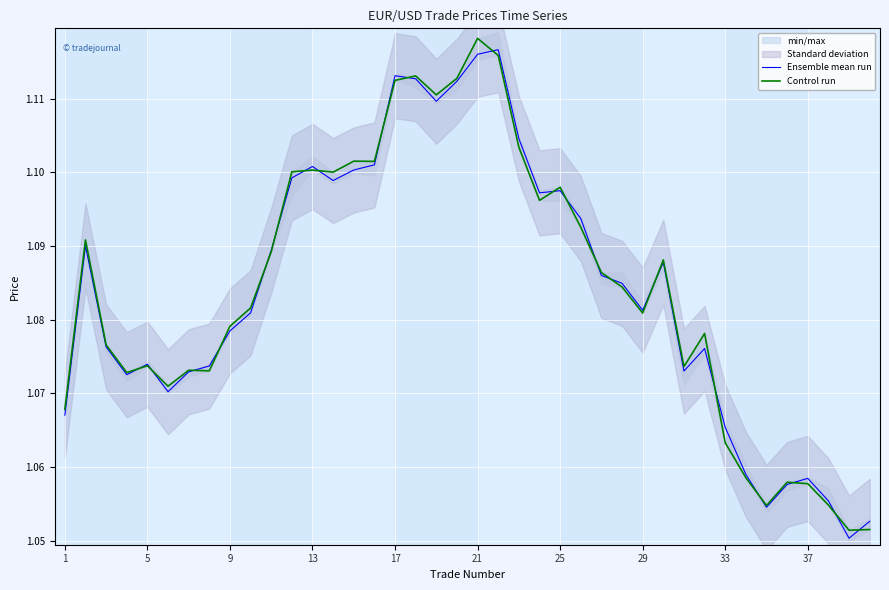

How many Control run values are between 1 and 2?

40